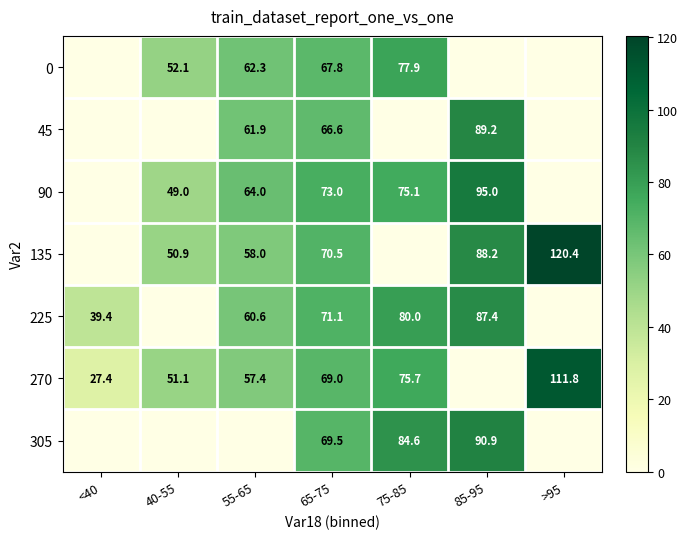

The value of 90 at 75-85 is 33.7. True or false?

False